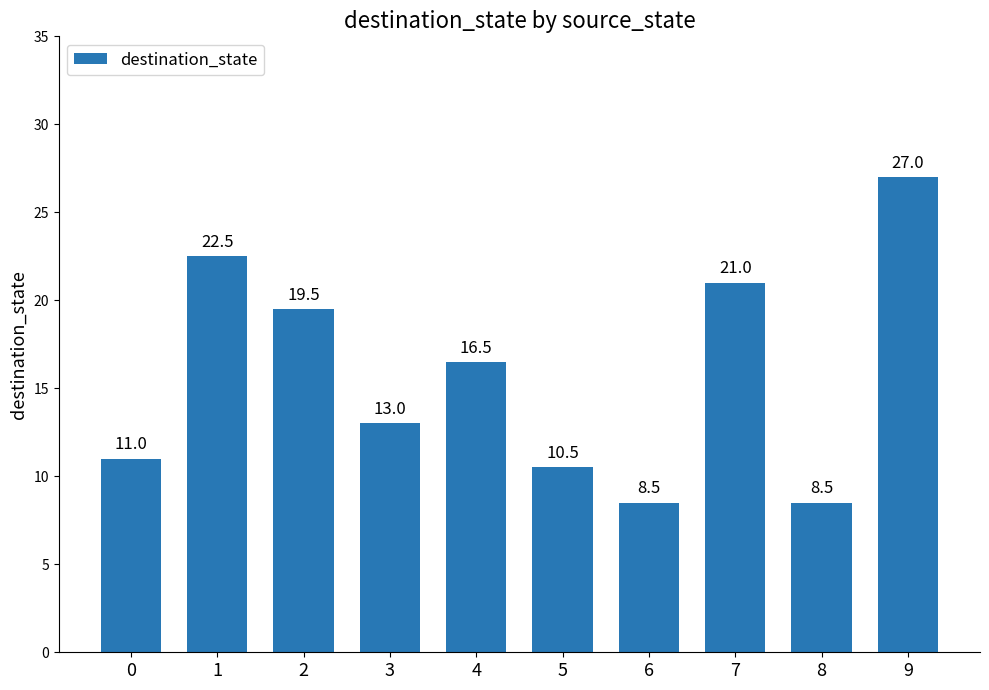

What is the value of the 9th bar from the left?

8.5